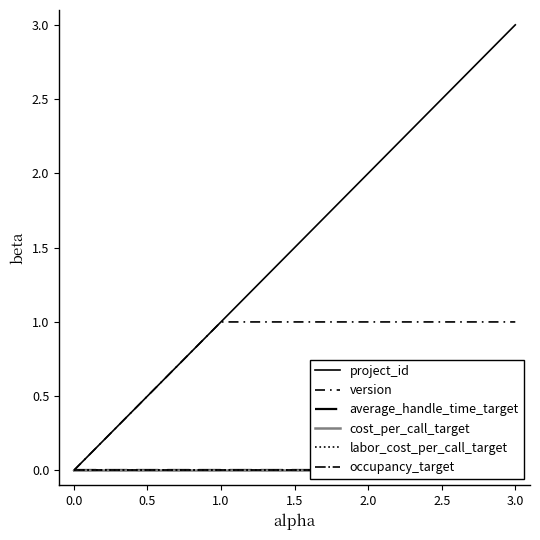

True or false: occupancy_target and labor_cost_per_call_target cross at least once.

False